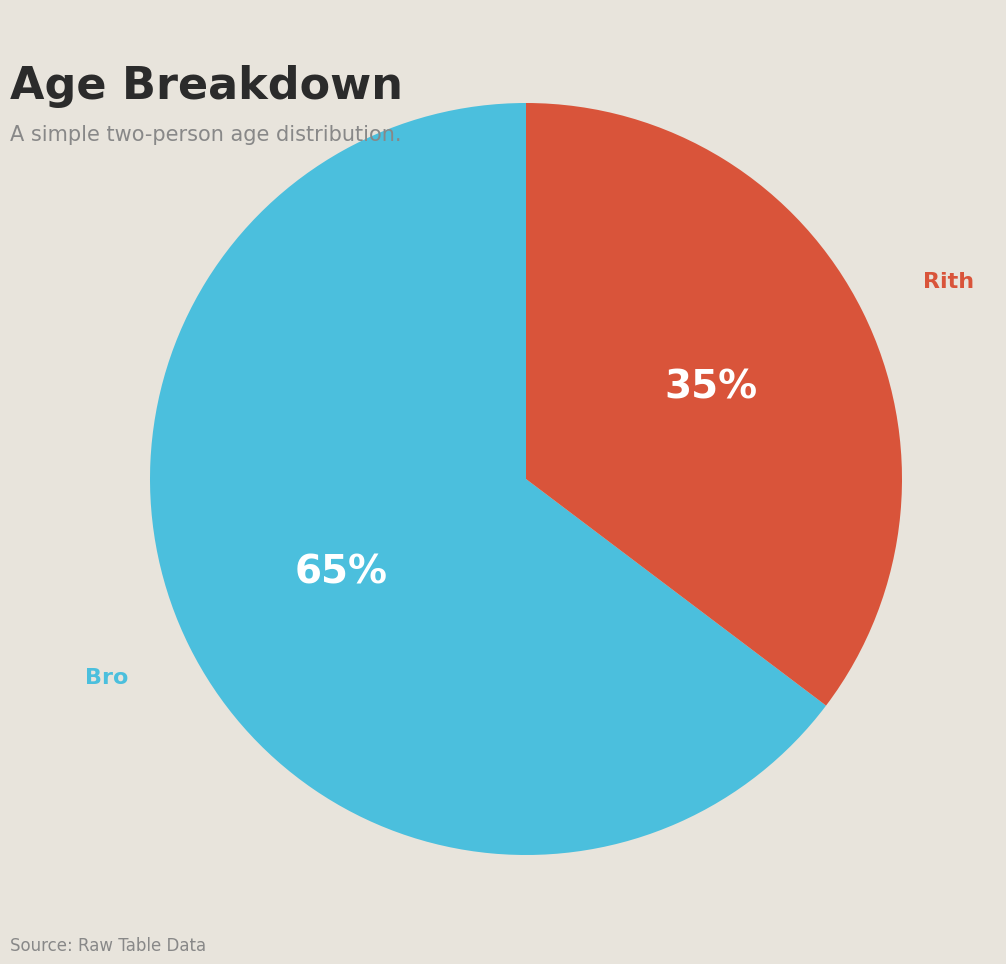

Which has a higher value, Rith or Bro?

Bro